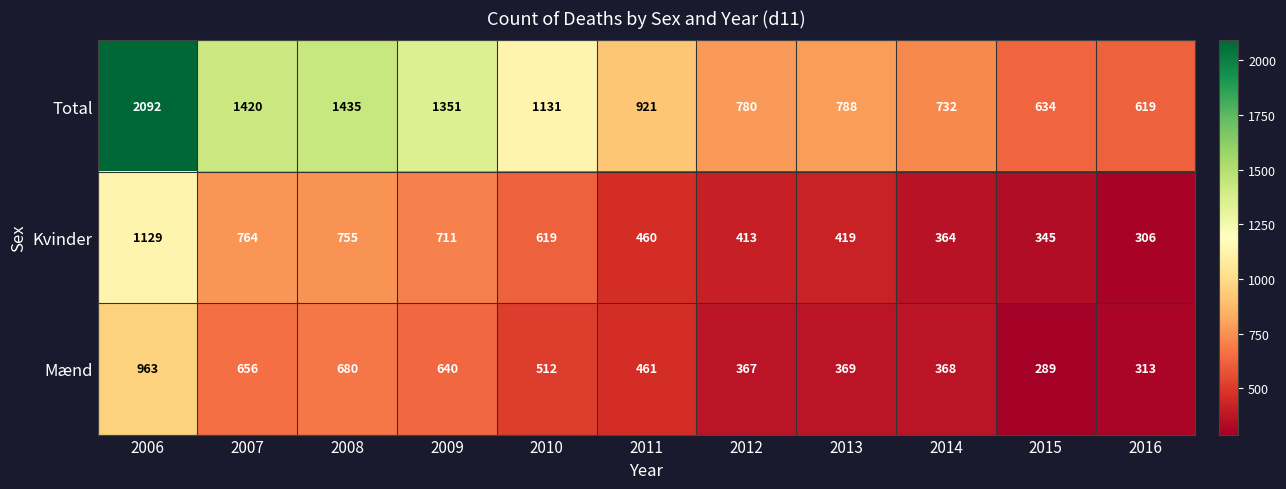

Which label corresponds to the smallest value in the chart?

2015